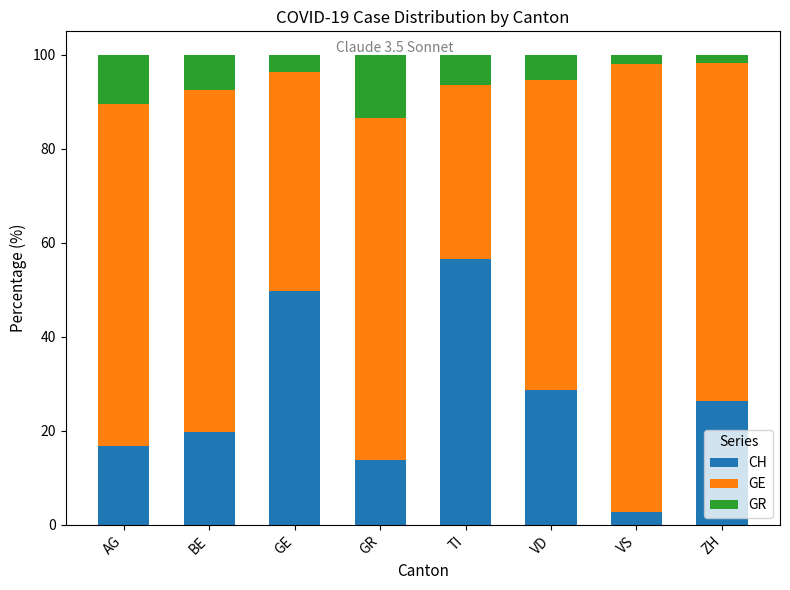

What is the difference between the maximum and minimum values in the CH series?

53.9